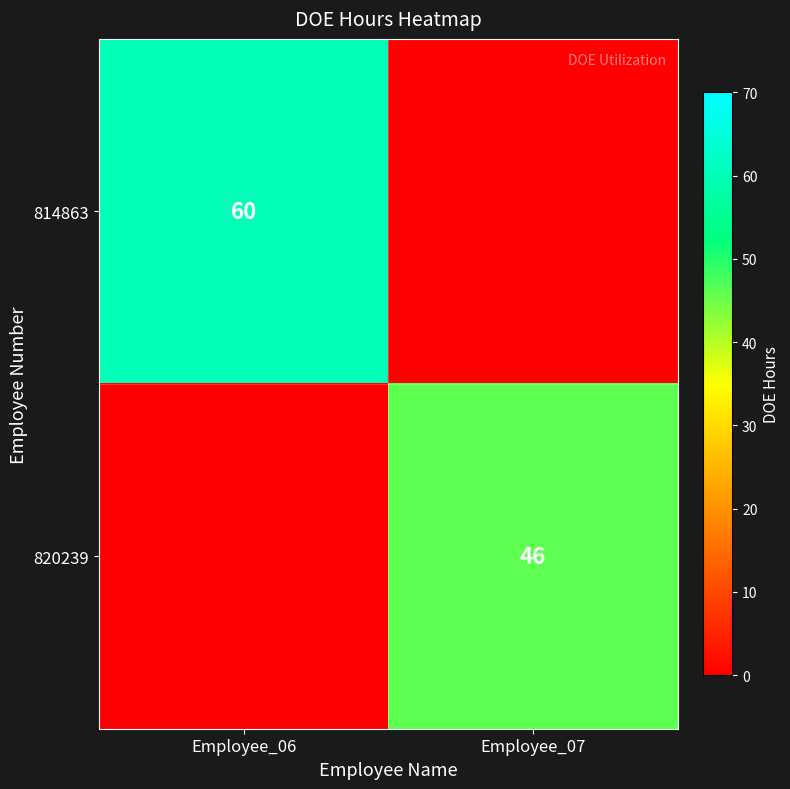

The 820239 series shows 46 at Employee_07. True or false?

True